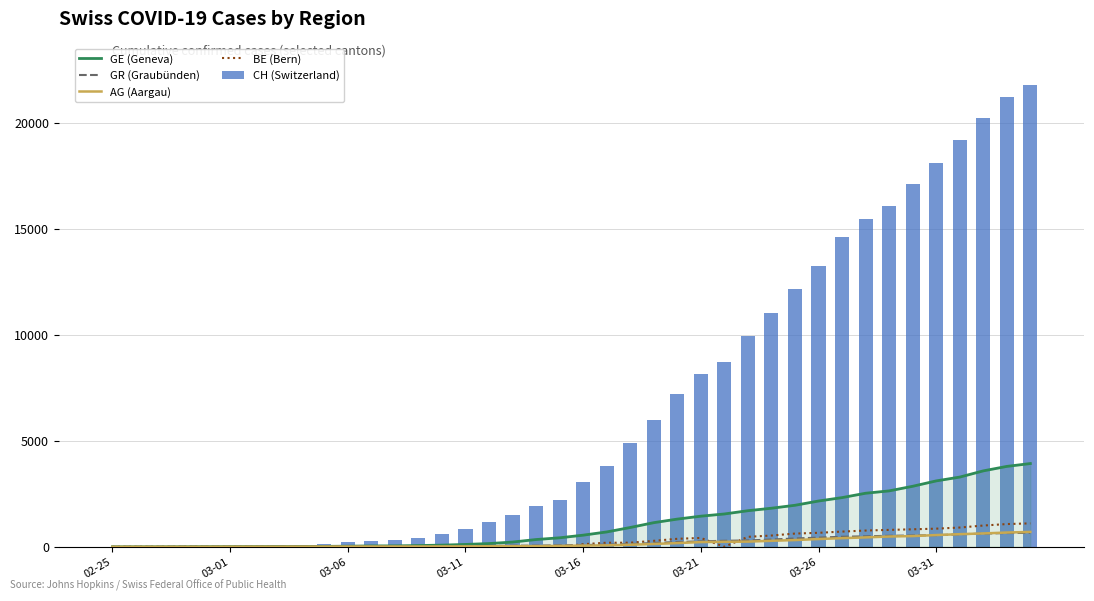

How many data points does each series have?

40